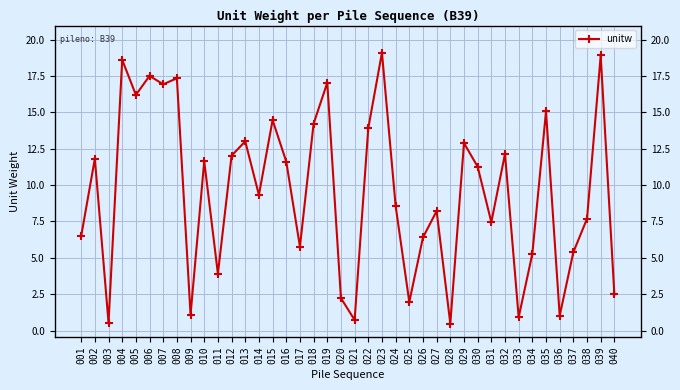

What is the value of the 27th point from the left?

8.2